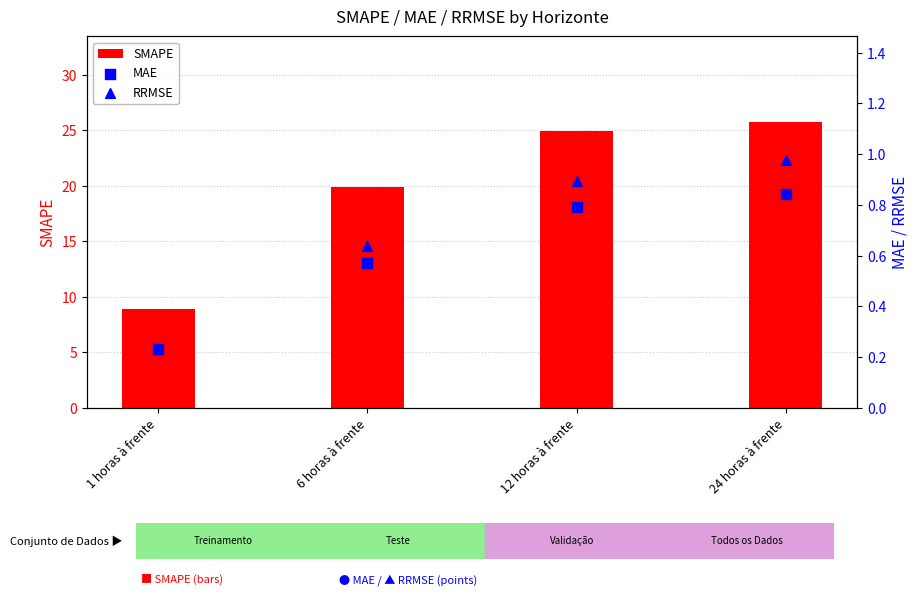

What is the total value across all series at 12 horas à frente?

26.6